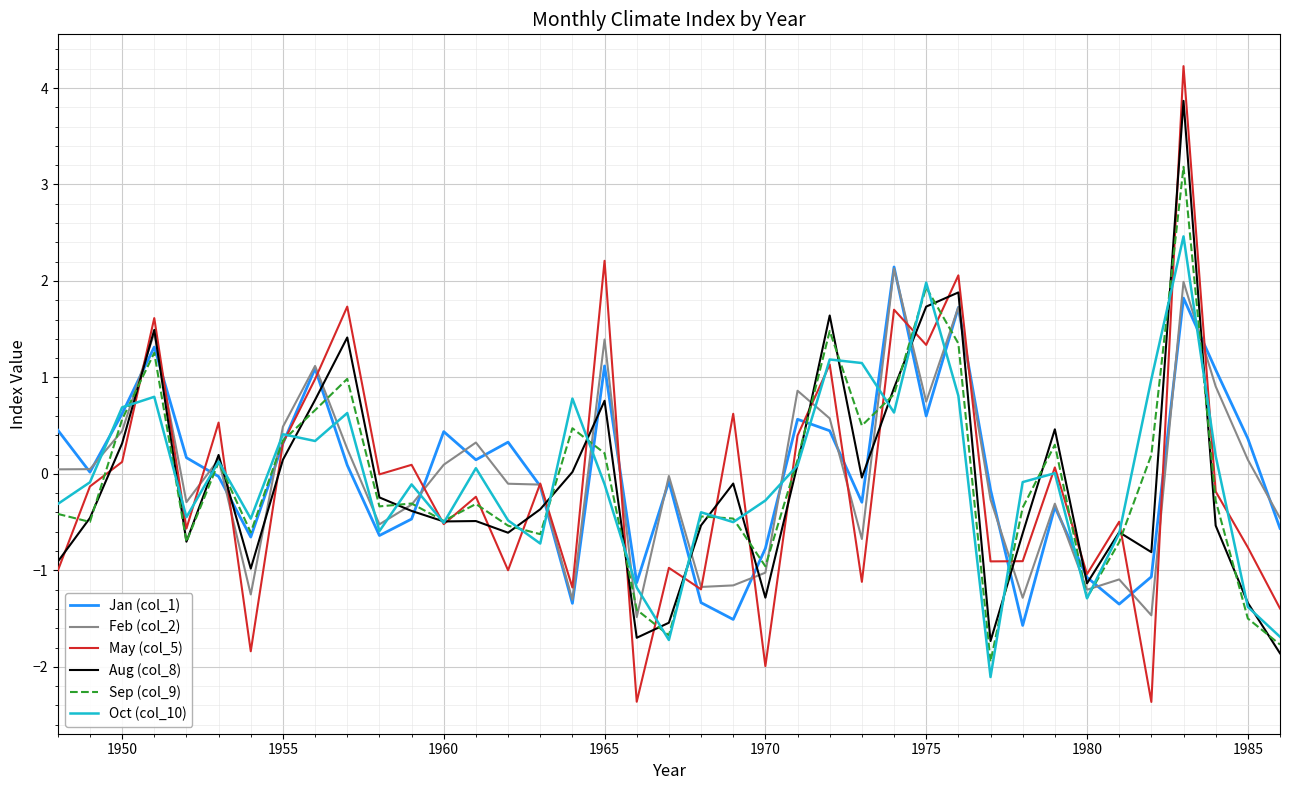

In Oct (col_10), how many points are higher than both neighbors (excluding endpoints)?

12